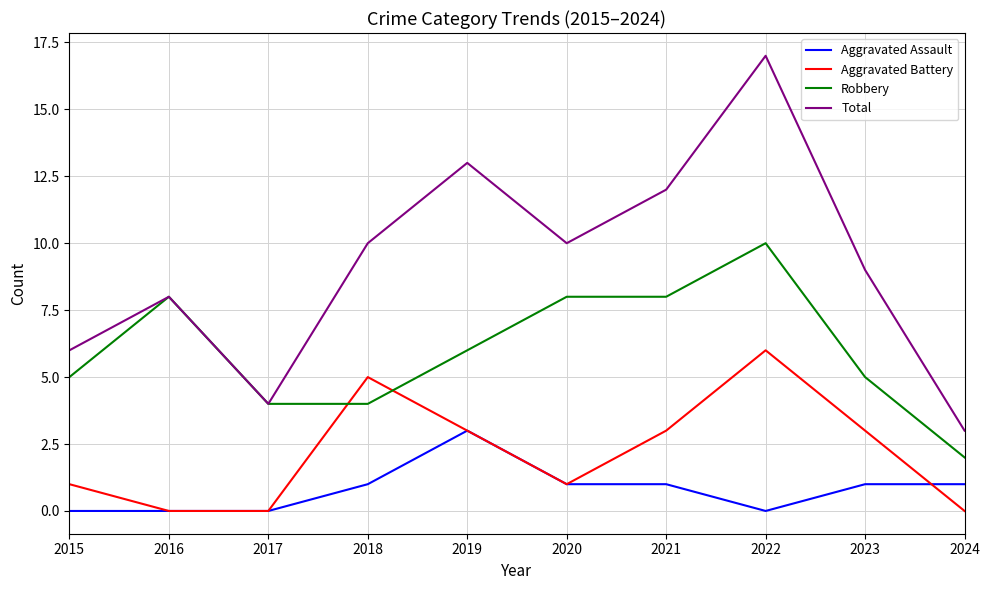

What is the spread (max minus min) of values at 2024?

3